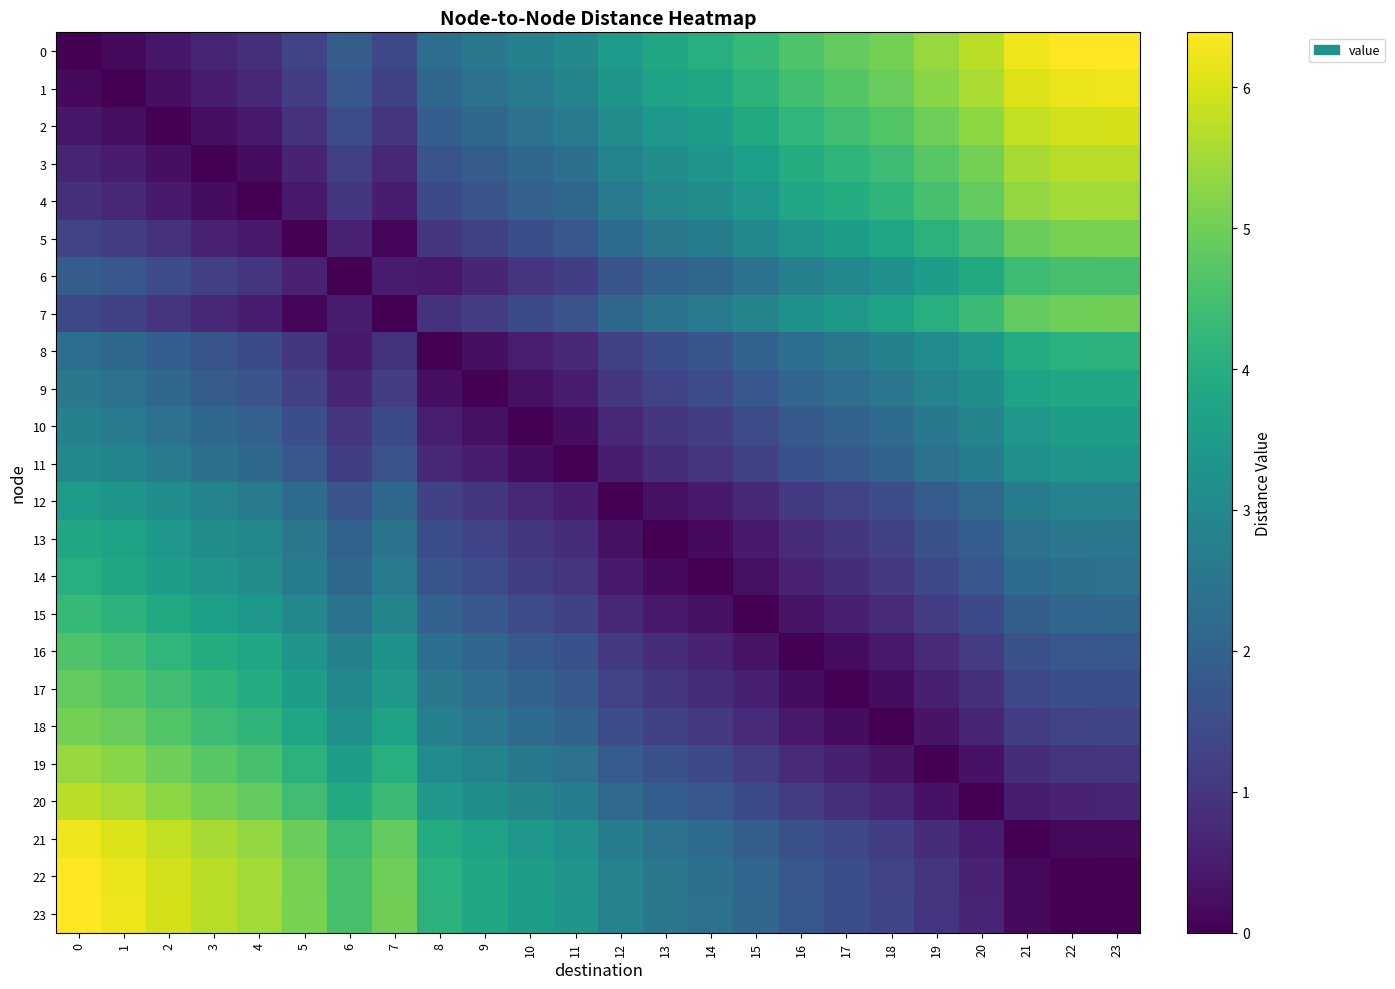

How many data points does each series have?

24